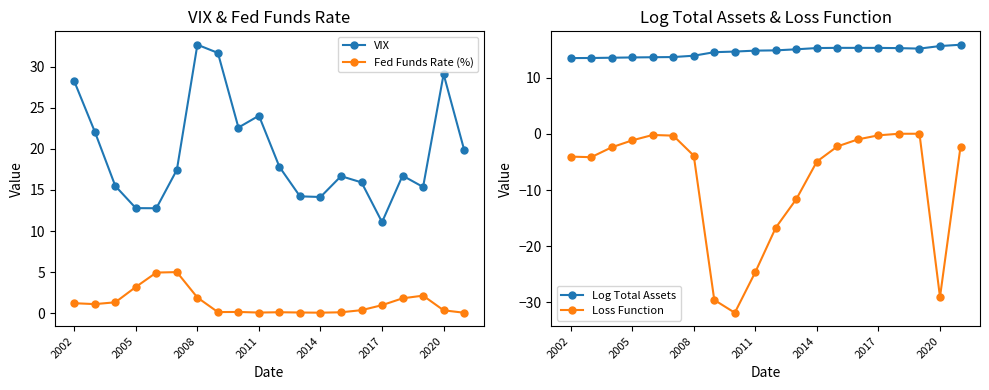

Read the Fed Funds Rate (%) value at 8.

0.2